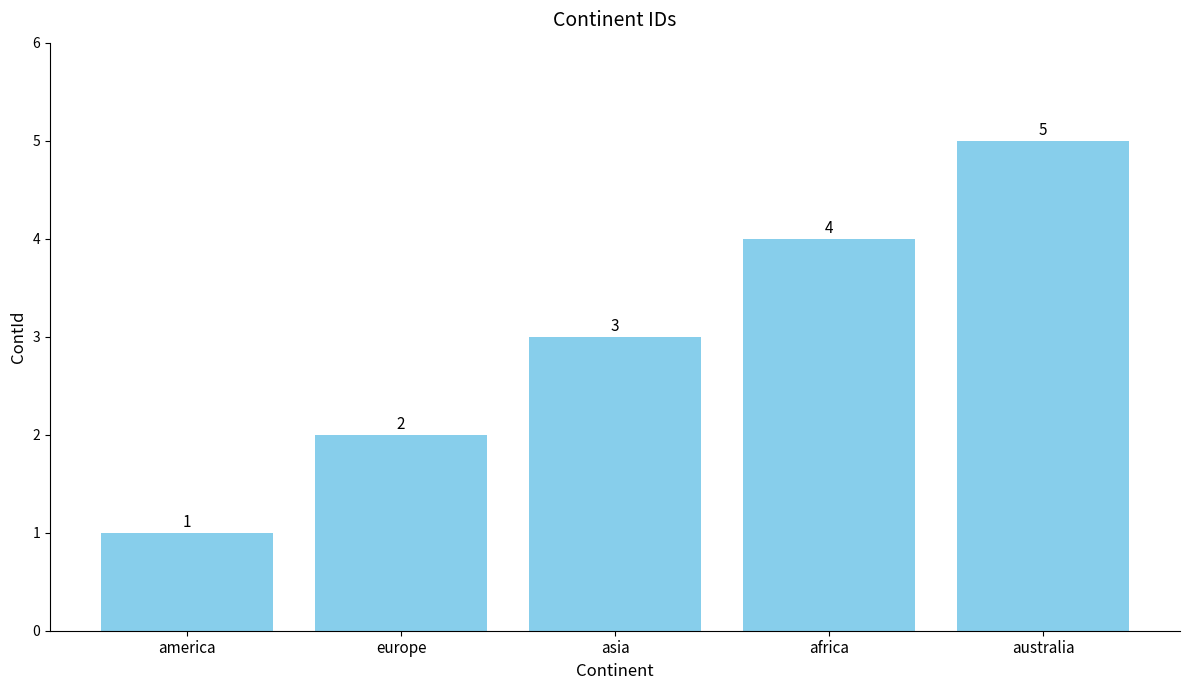

Rank the categories by value from lowest to highest.

america, europe, asia, africa, australia